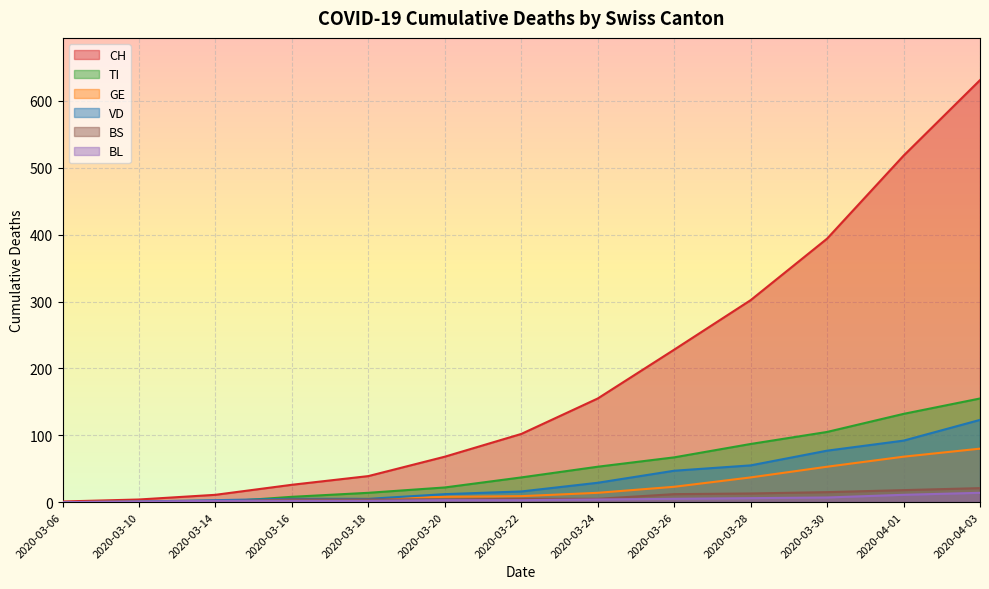

Reading right to left, what are all the values shown in this chart?

CH: 2020-04-03=631	2020-04-01=518	2020-03-30=394	2020-03-28=302	2020-03-26=228	2020-03-24=155	2020-03-22=102	2020-03-20=68	2020-03-18=39	2020-03-16=26	2020-03-14=11	2020-03-10=4	2020-03-06=1
VD: 2020-04-03=123	2020-04-01=92	2020-03-30=77	2020-03-28=55	2020-03-26=47	2020-03-24=29	2020-03-22=16	2020-03-20=12	2020-03-18=5	2020-03-16=5	2020-03-14=3	2020-03-10=1	2020-03-06=0
GE: 2020-04-03=80	2020-04-01=68	2020-03-30=53	2020-03-28=37	2020-03-26=23	2020-03-24=14	2020-03-22=9	2020-03-20=8	2020-03-18=5	2020-03-16=3	2020-03-14=1	2020-03-10=1	2020-03-06=0
TI: 2020-04-03=155	2020-04-01=132	2020-03-30=105	2020-03-28=87	2020-03-26=67	2020-03-24=53	2020-03-22=37	2020-03-20=22	2020-03-18=14	2020-03-16=8	2020-03-14=0	2020-03-10=0	2020-03-06=0
BL: 2020-04-03=14	2020-04-01=11	2020-03-30=7	2020-03-28=6	2020-03-26=5	2020-03-24=4	2020-03-22=3	2020-03-20=3	2020-03-18=2	2020-03-16=2	2020-03-14=2	2020-03-10=1	2020-03-06=0
BS: 2020-04-03=21	2020-04-01=18	2020-03-30=15	2020-03-28=13	2020-03-26=12	2020-03-24=5	2020-03-22=5	2020-03-20=4	2020-03-18=4	2020-03-16=4	2020-03-14=1	2020-03-10=0	2020-03-06=0